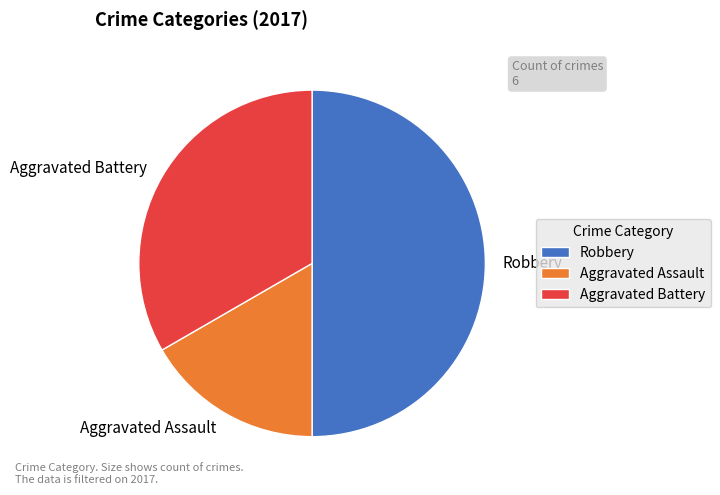

Does Aggravated Assault represent more than half of the total?

No